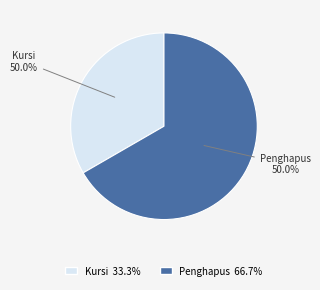

To the nearest percent, what percentage of the pie is Penghapus?

67%